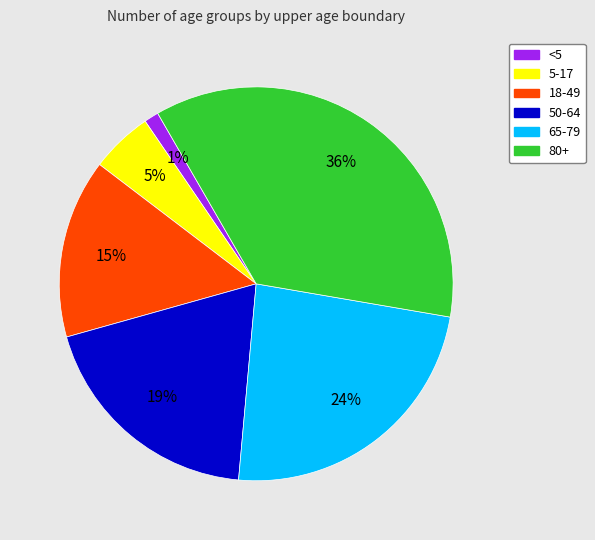

Is there any slice that represents more than half of the pie?

No